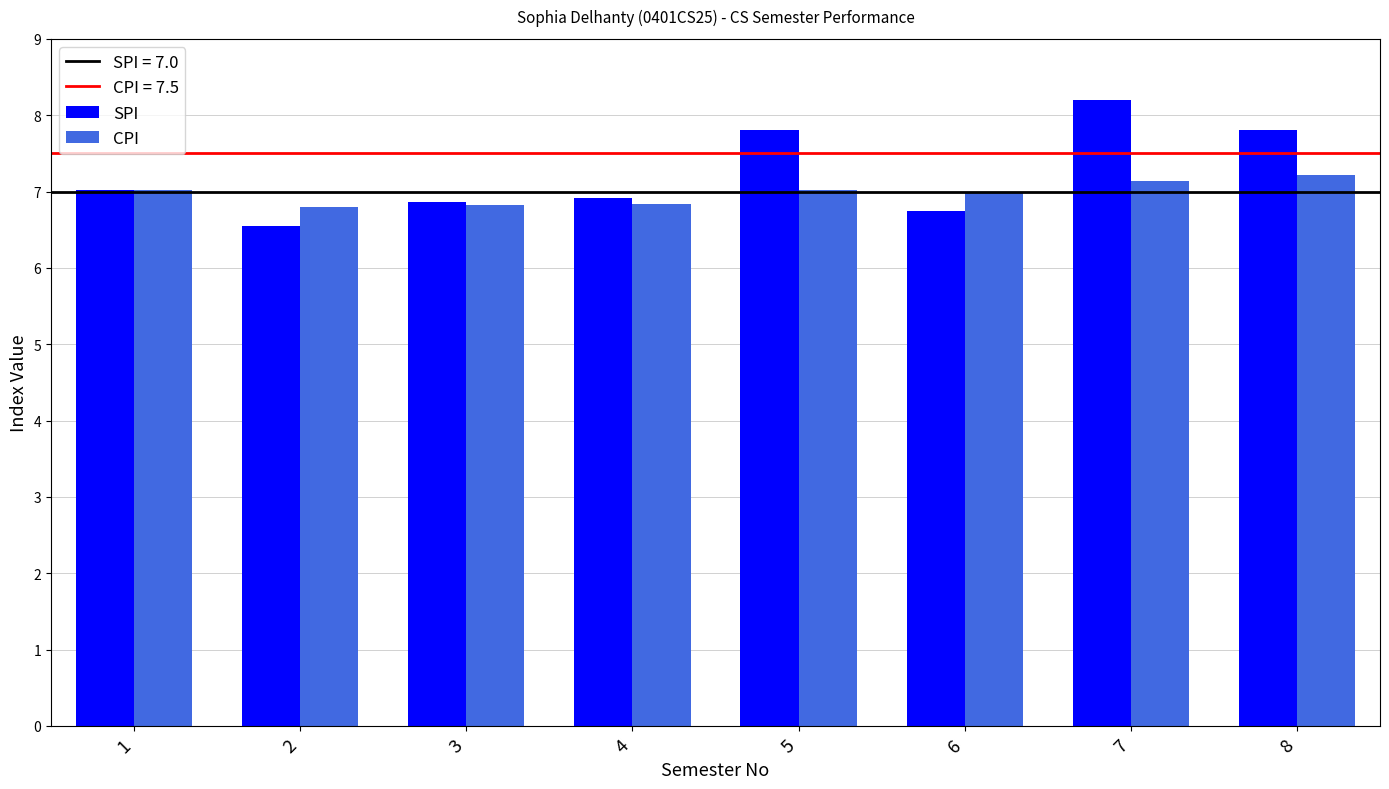

How many data points does each series have?

8